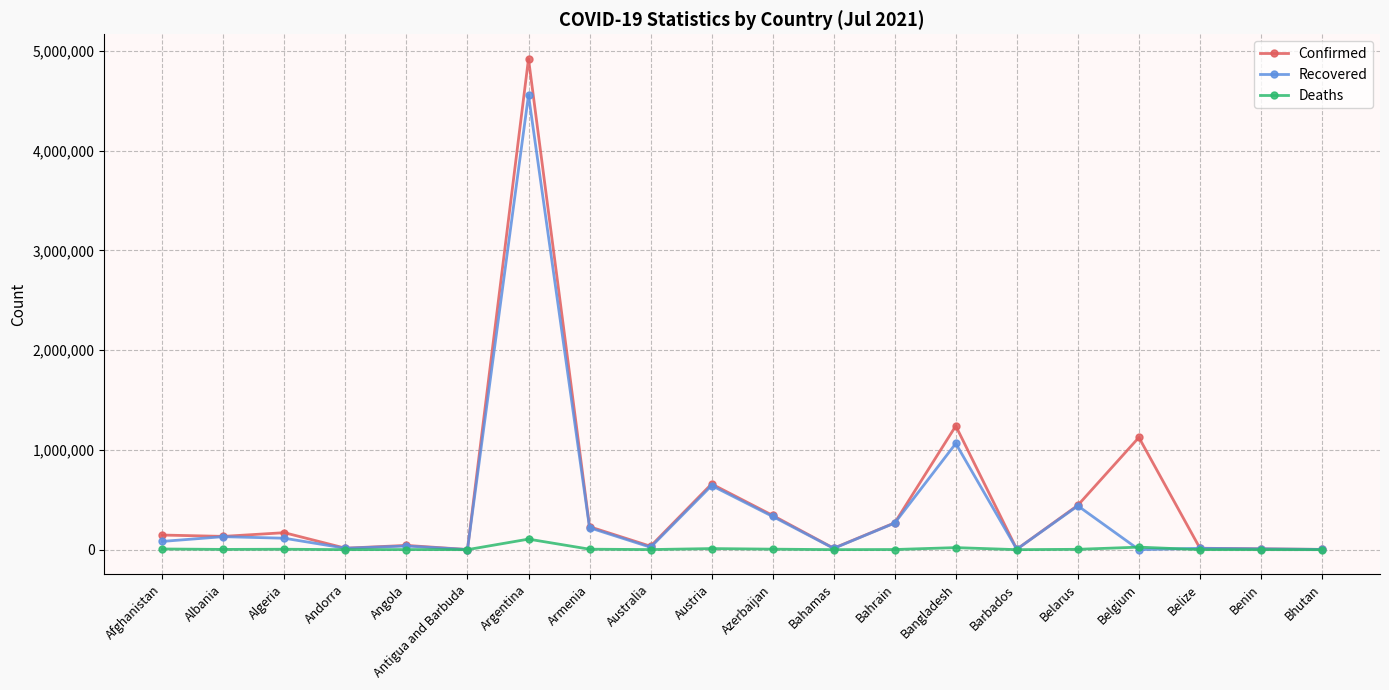

What is the greatest value displayed?

4919408